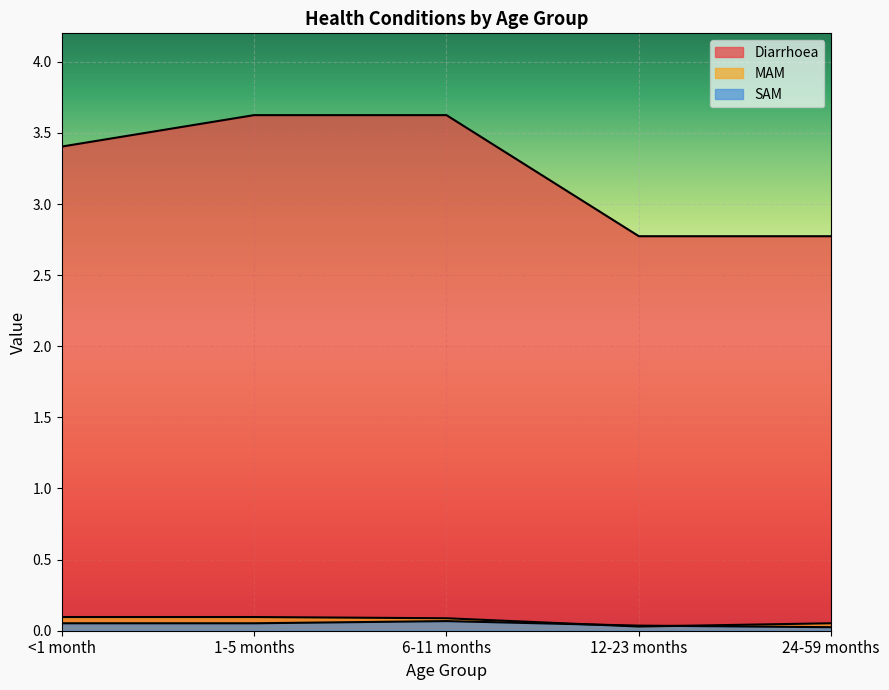

What is the value of the Diarrhoea point at the 1st from the left?

3.4